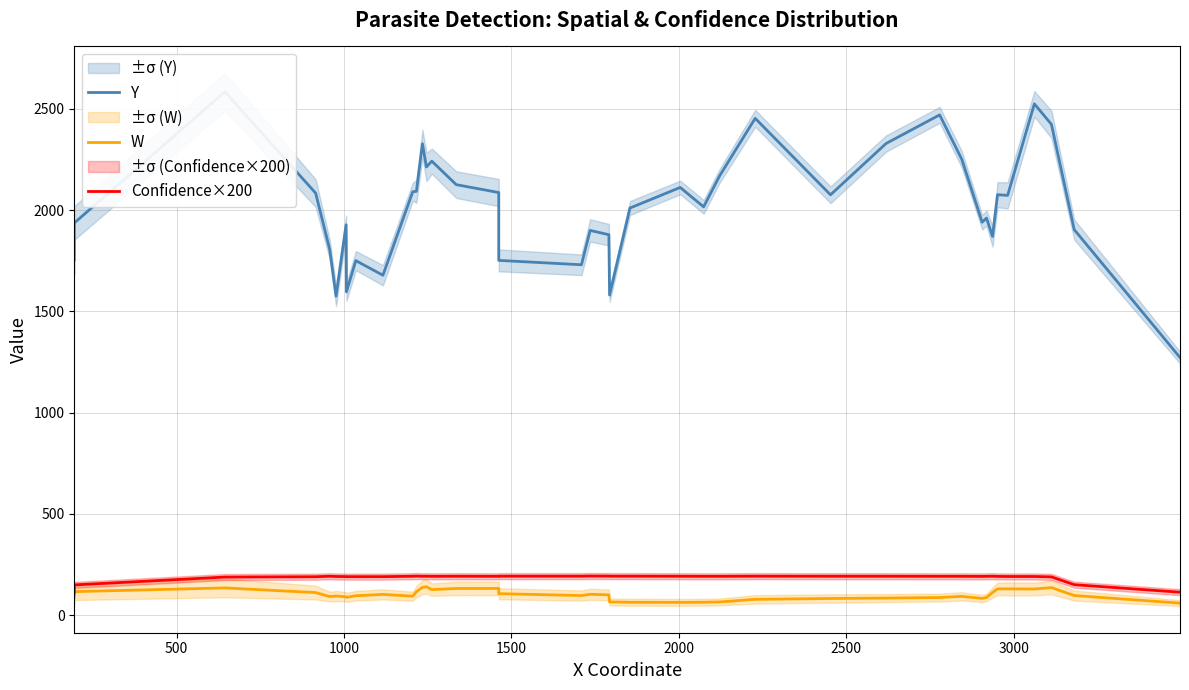

Count the number of data series in this chart.

3